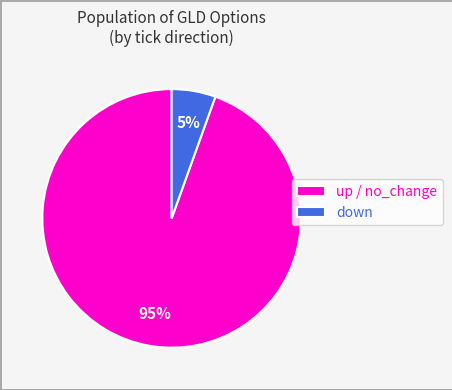

Does any single category account for the majority?

Yes